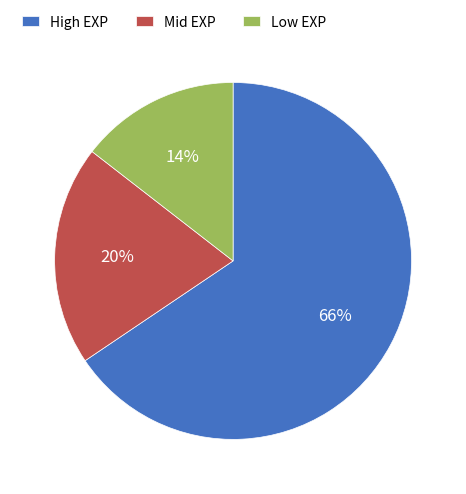

To the nearest percent, what percentage of the pie is Low EXP?

14%